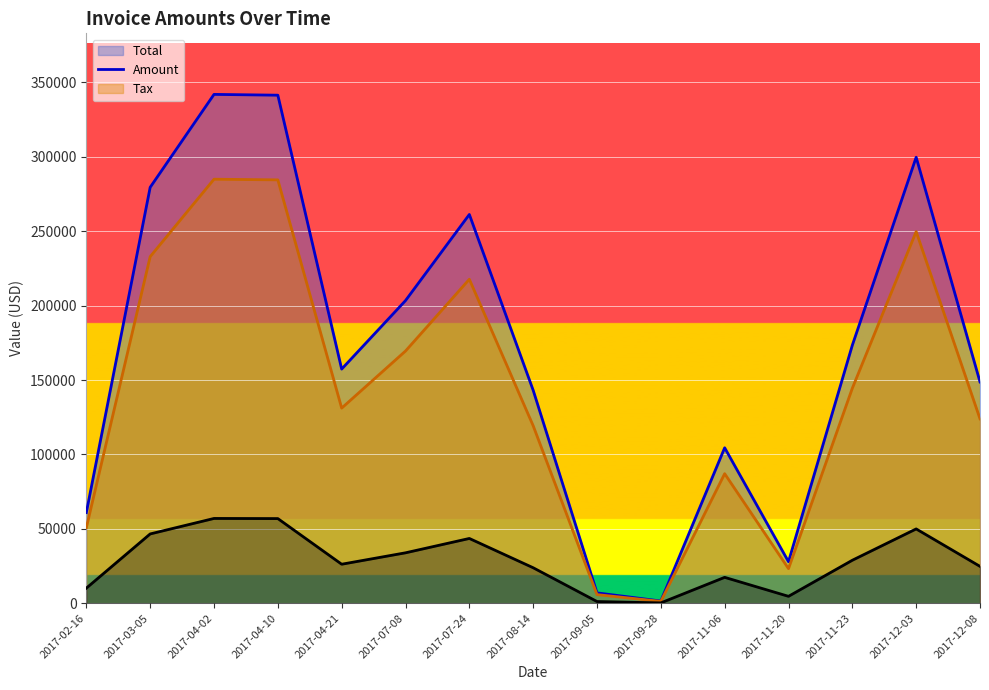

What is the approximate value of Tax at 2017-11-23?

28901.4